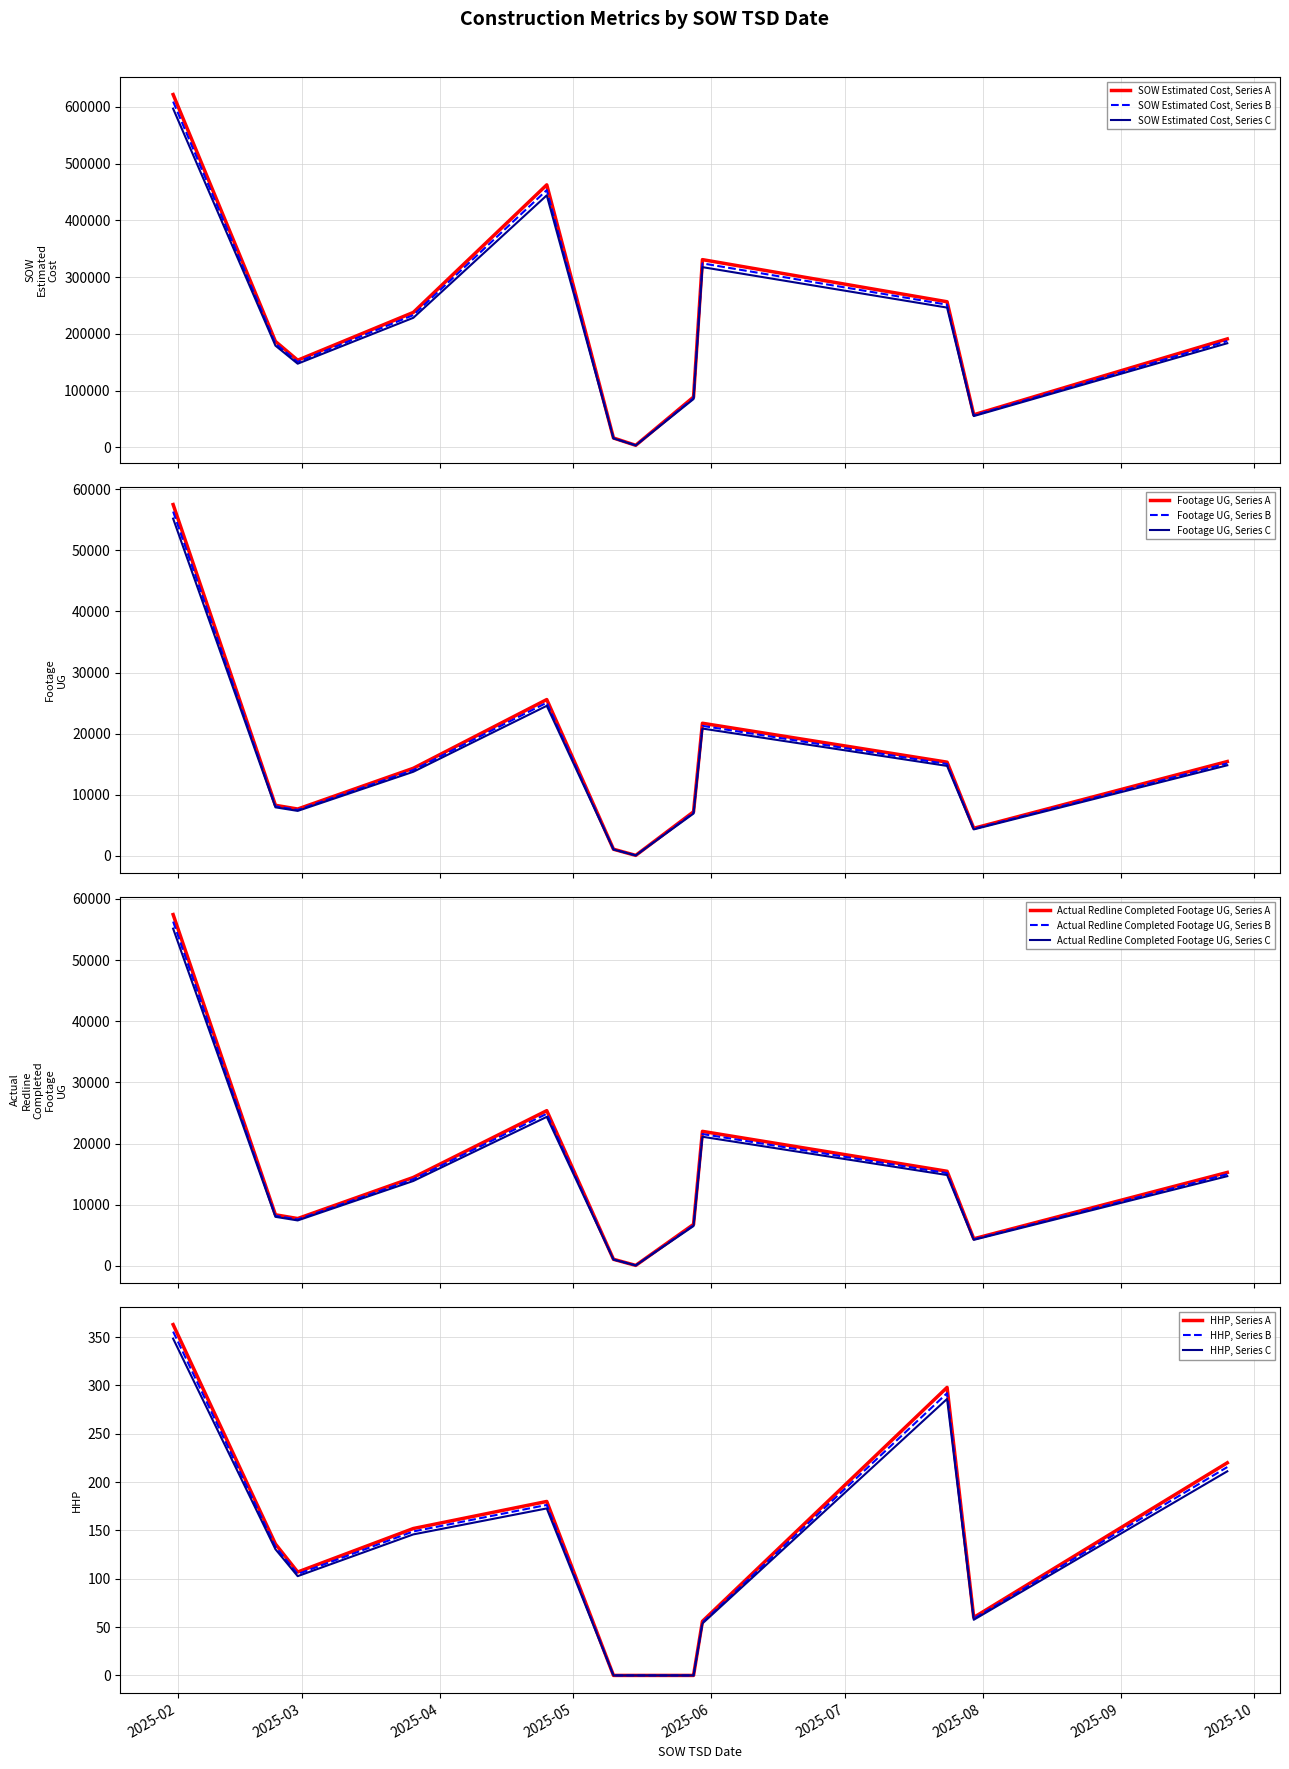

How many positive values does the HHP series have?

9